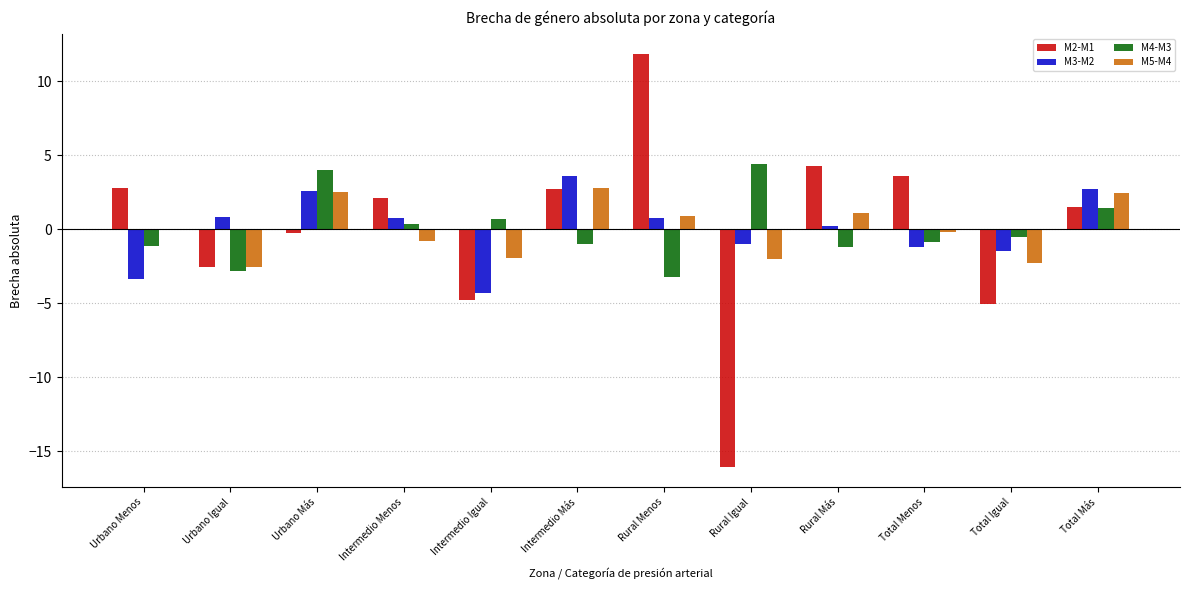

What is the spread (max minus min) of values at Rural Menos?

15.0